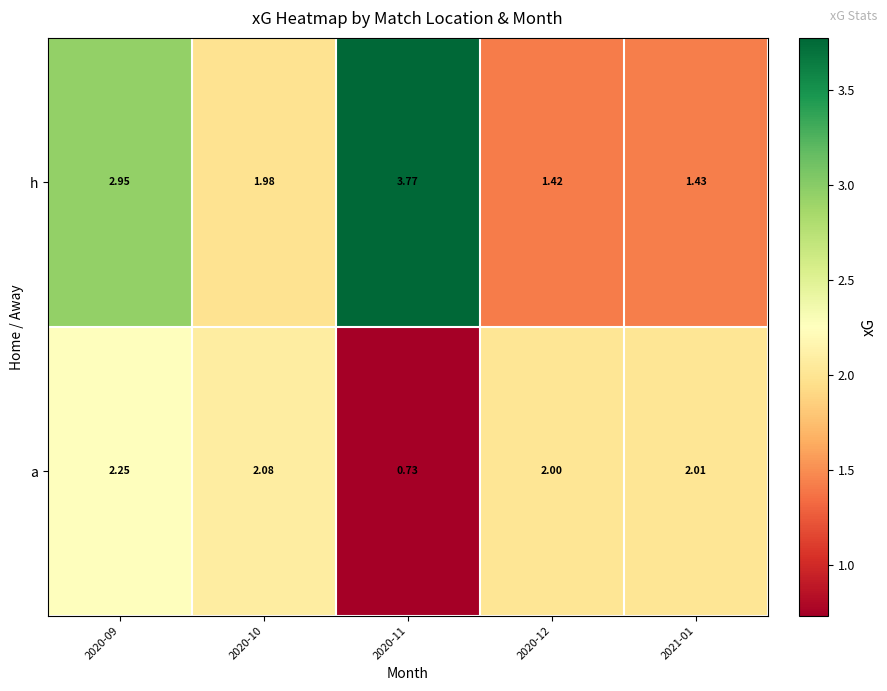

Which series has the largest total across all categories?

h